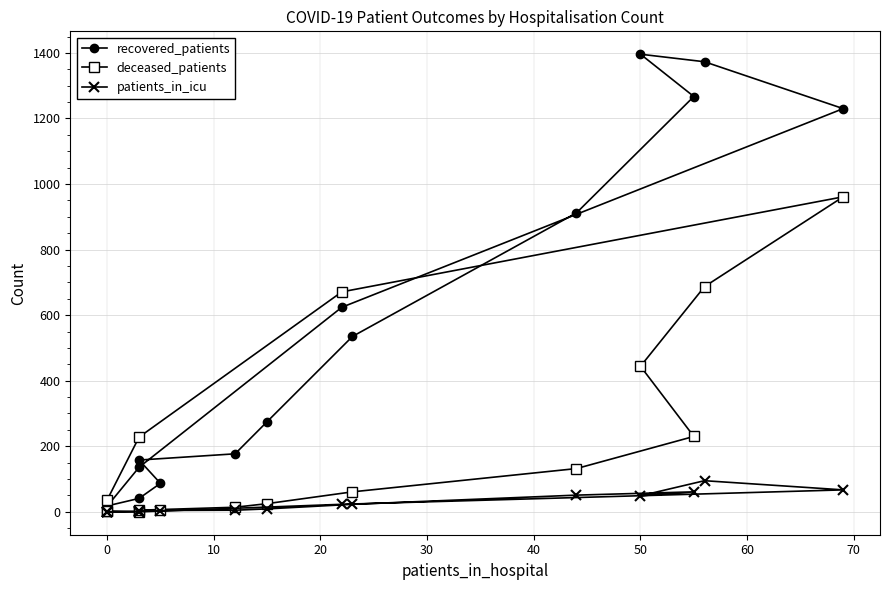

Reading right to left, transcribe all the data shown in this chart.

recovered_patients: 4	17	136	624	1230	1373	1396	1267	912	535	275	177	158	87	41	18
deceased_patients: 2	36	228	671	961	687	444	230	132	61	25	14	5	6	0	3
patients_in_icu: 0	0	0	23	67	95	49	61	51	23	9	5	4	2	2	0